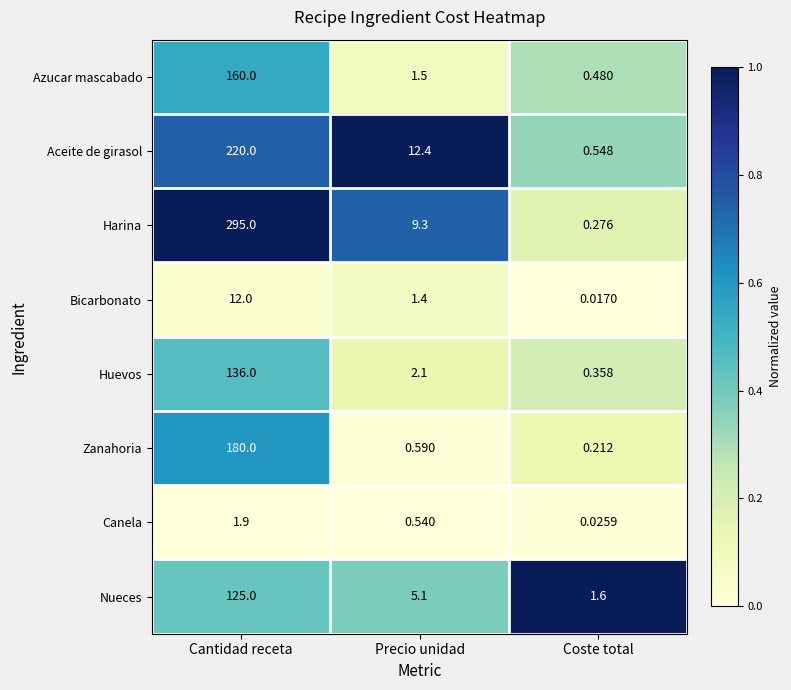

What is the spread (max minus min) of values at Cantidad receta?

293.1